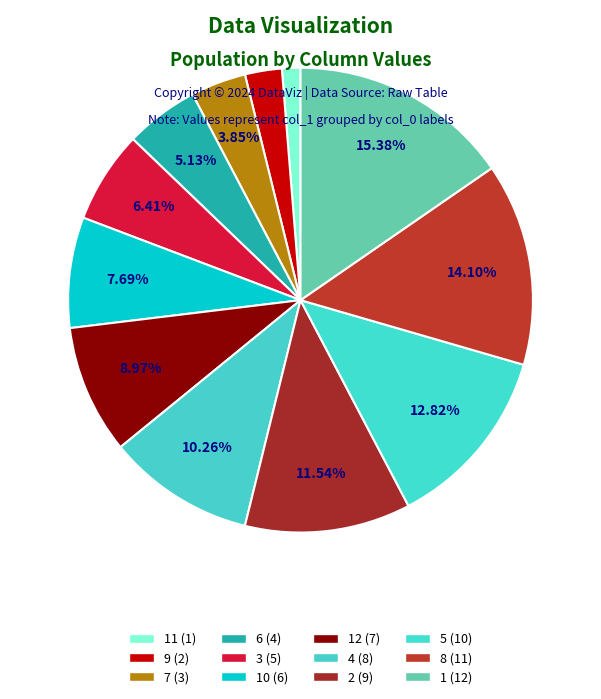

Rank the categories by value from lowest to highest.

11, 9, 7, 6, 3, 10, 12, 4, 2, 5, 8, 1